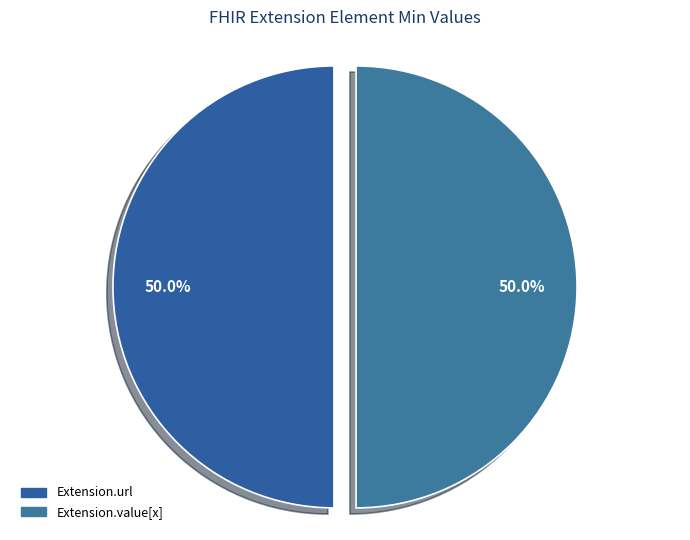

To the nearest percent, what portion does Extension.url represent?

50%